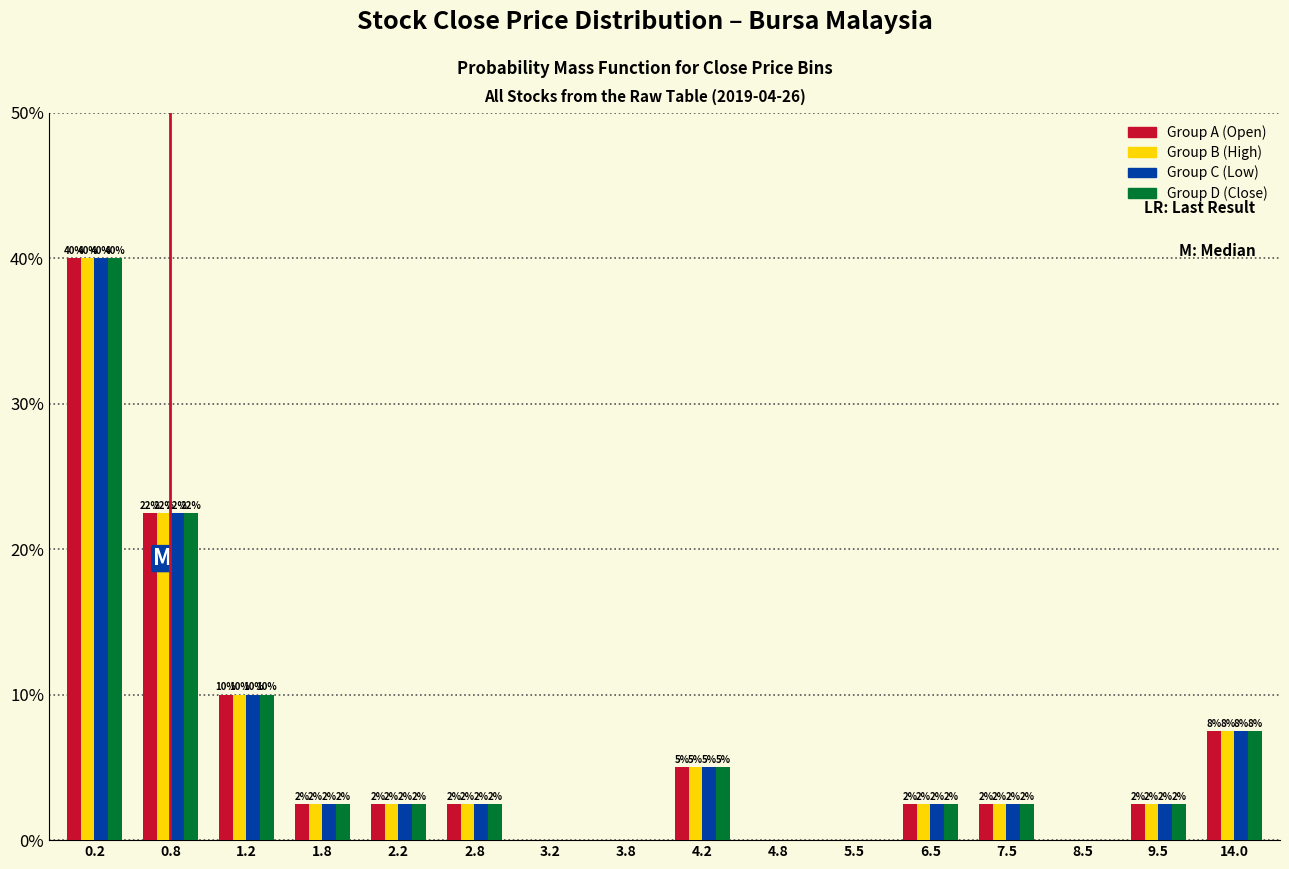

Are the bars grouped side by side (vs. stacked)?

Yes